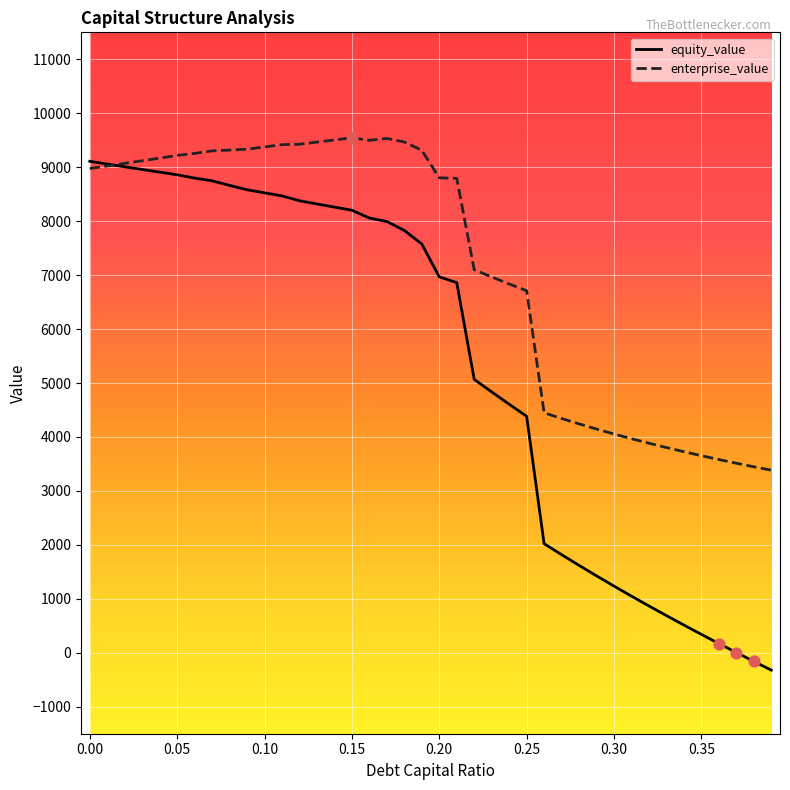

Which series has the largest range (max minus min)?

equity_value